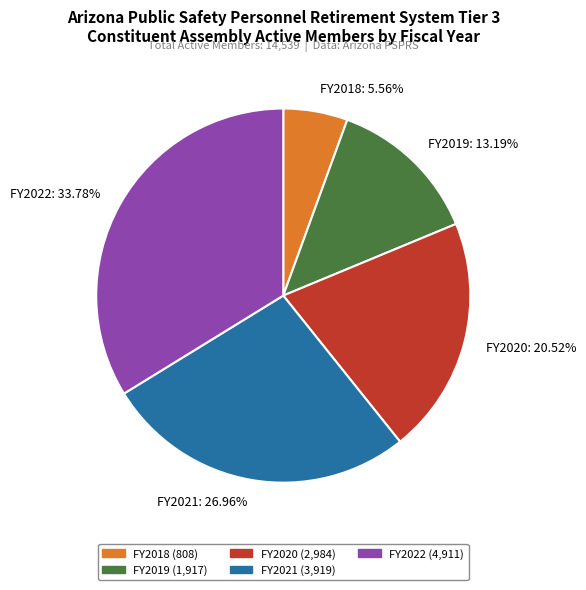

Is there any slice that represents more than half of the pie?

No